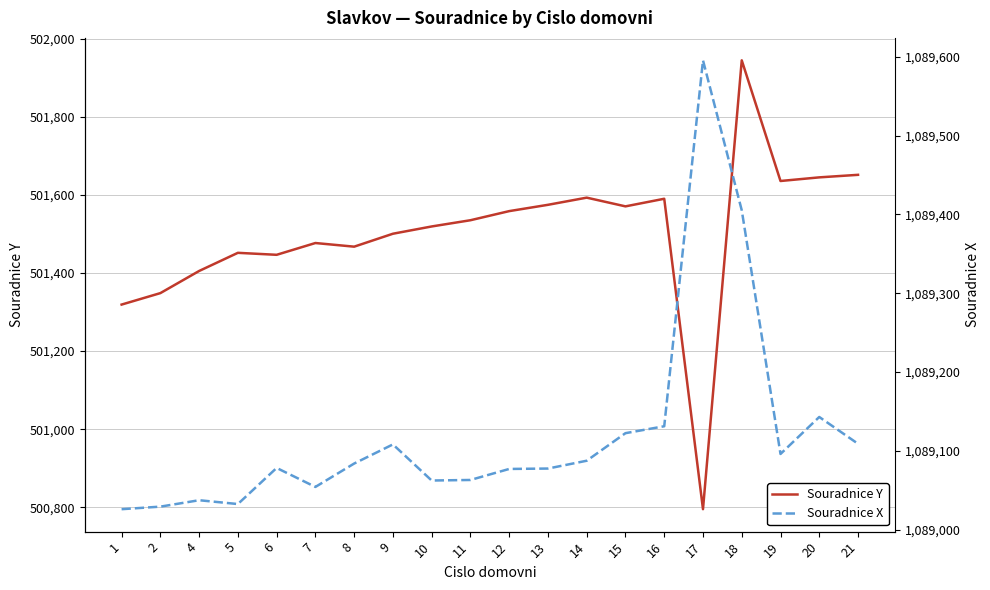

Reading right to left, extract all data points from this chart.

Souradnice Y: 501651.7	501645.2	501635.9	501945.0	500795.0	501590.3	501570.8	501593.2	501574.8	501558.7	501535.3	501519.4	501500.7	501467.6	501476.9	501446.7	501451.8	501405.3	501348.6	501319.2
Souradnice X: 1089108.9	1089142.9	1089095.9	1089405.2	1089595.5	1089131.1	1089122.3	1089087.4	1089077.4	1089076.9	1089062.9	1089062.2	1089108.1	1089083.8	1089054.1	1089078.2	1089032.4	1089037.2	1089029.1	1089025.9